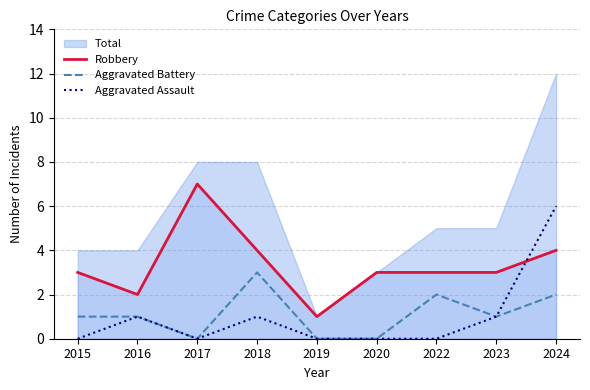

True or false: Aggravated Battery and Aggravated Assault intersect in this chart.

False